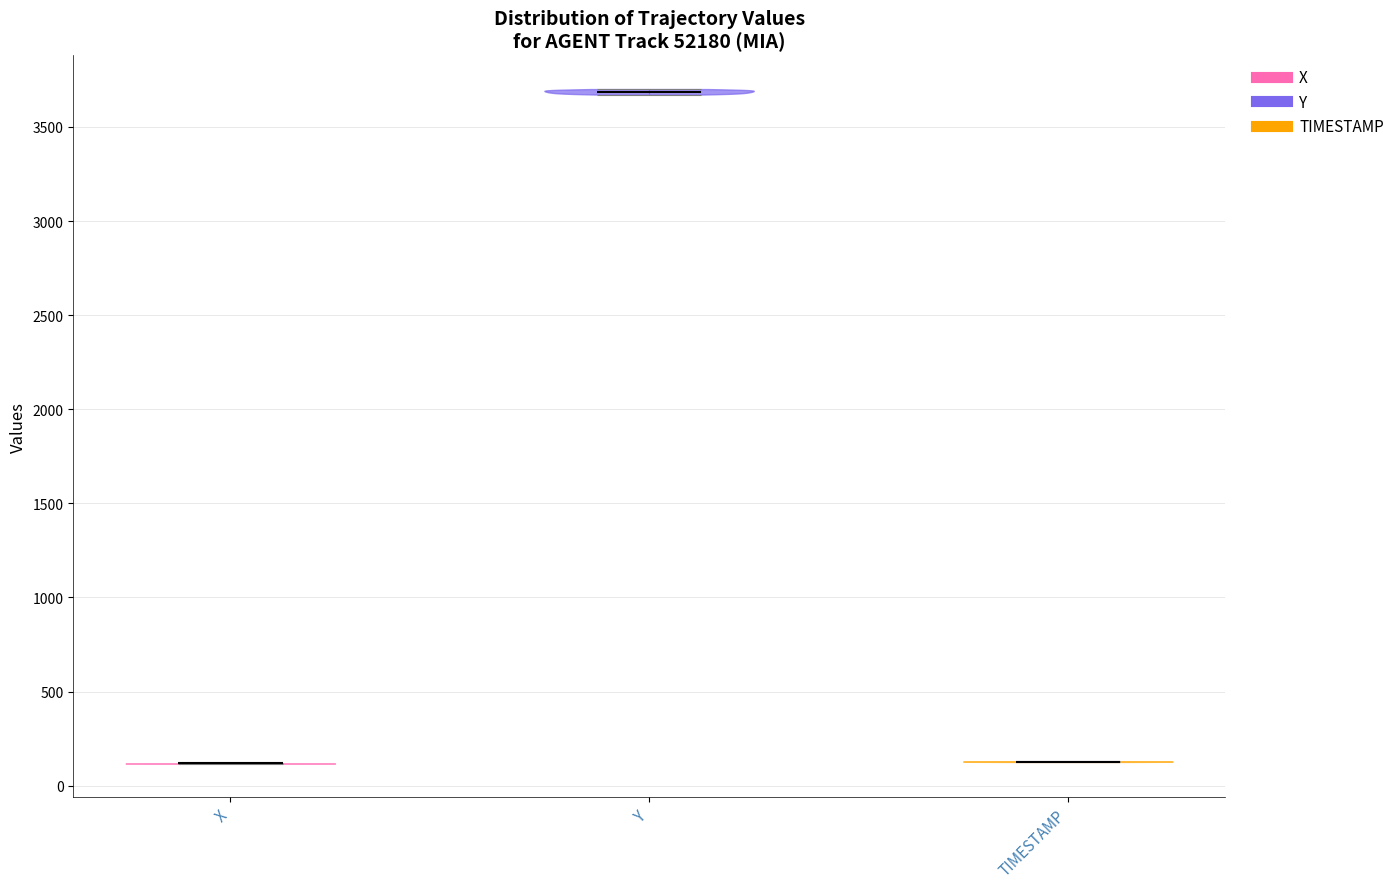

Reading left to right, read every violin against the y-axis: where its median line is, and the lowest and highest points it reaches. The values are not printed on the chart, so give them approximately, as read against the axis.

X: median line 100, lowest point 100, highest point 100
Y: median line 3700, lowest point 3650, highest point 3700
TIMESTAMP: median line 150, lowest point 150, highest point 150